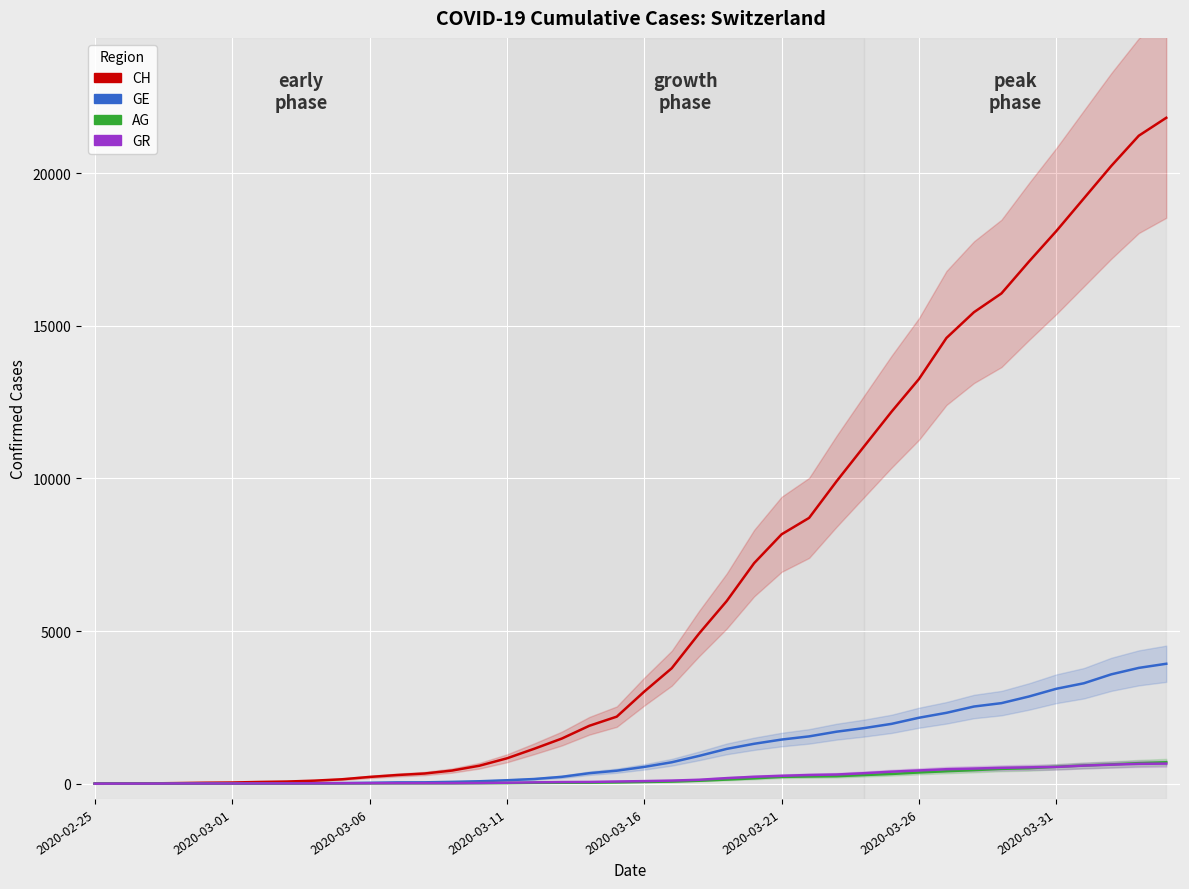

True or false: CH and GR cross at least once.

False